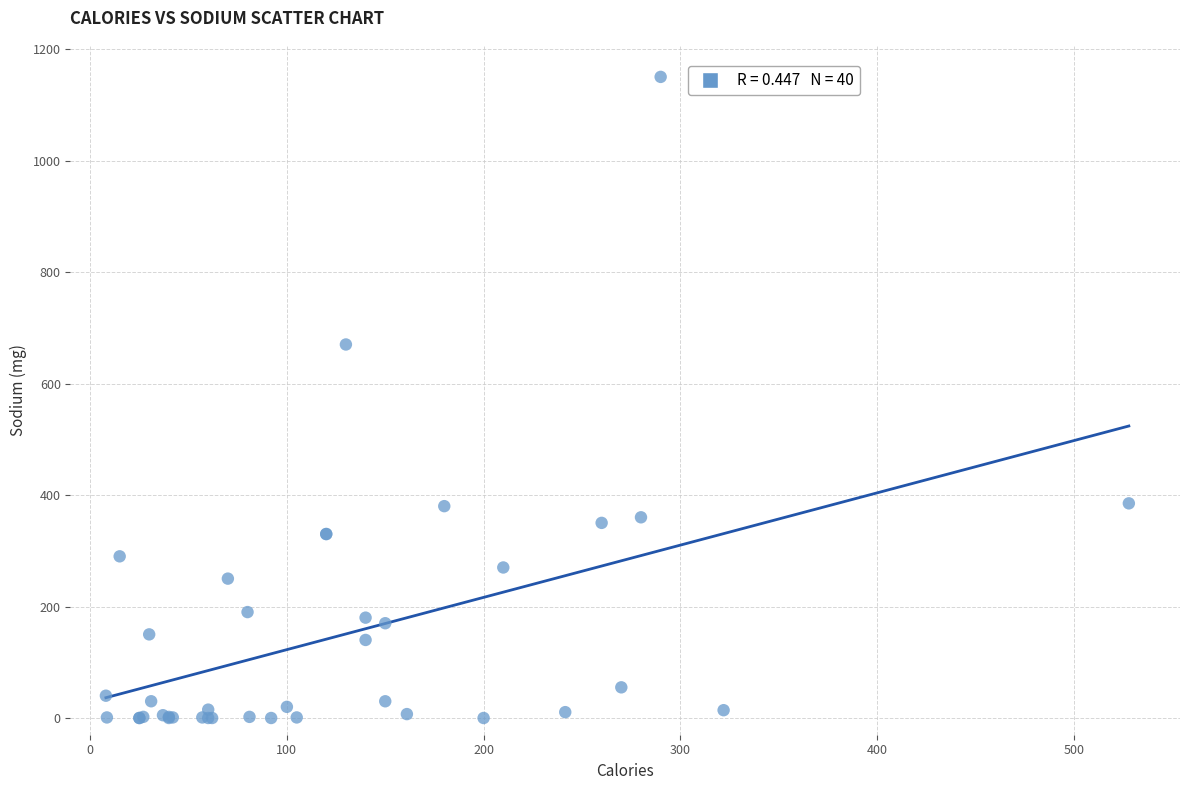

What Y value in the scatter plot is closest to 575?

670.0